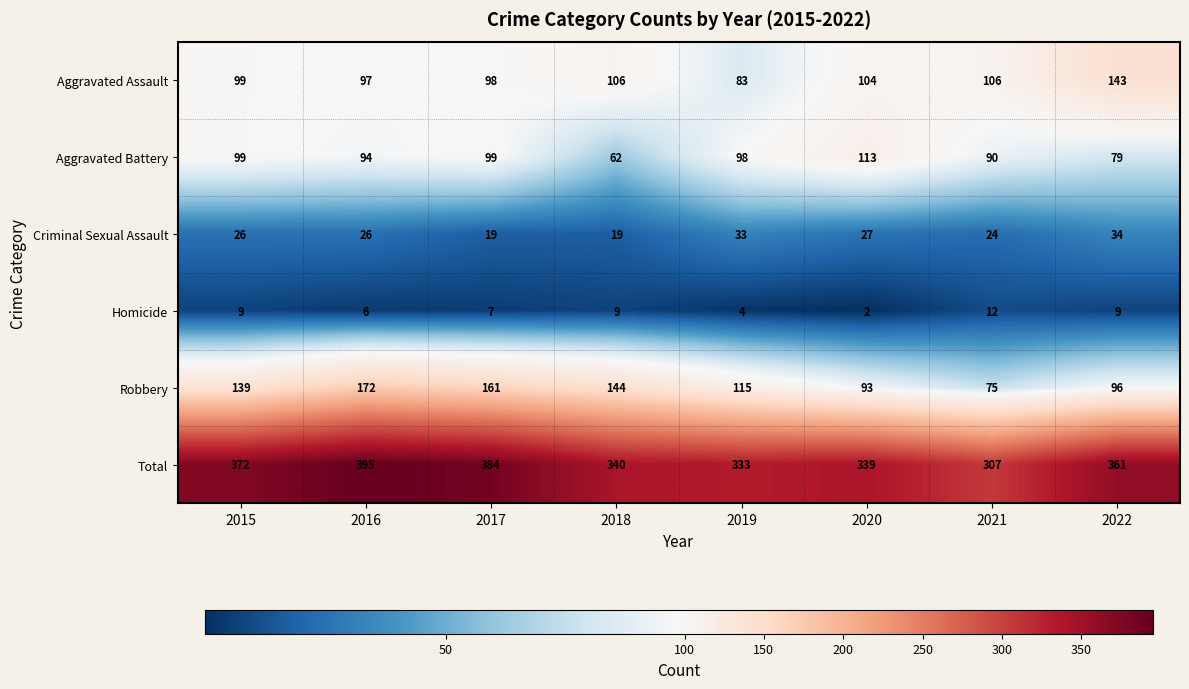

The Total series shows 194 at 2018. True or false?

False